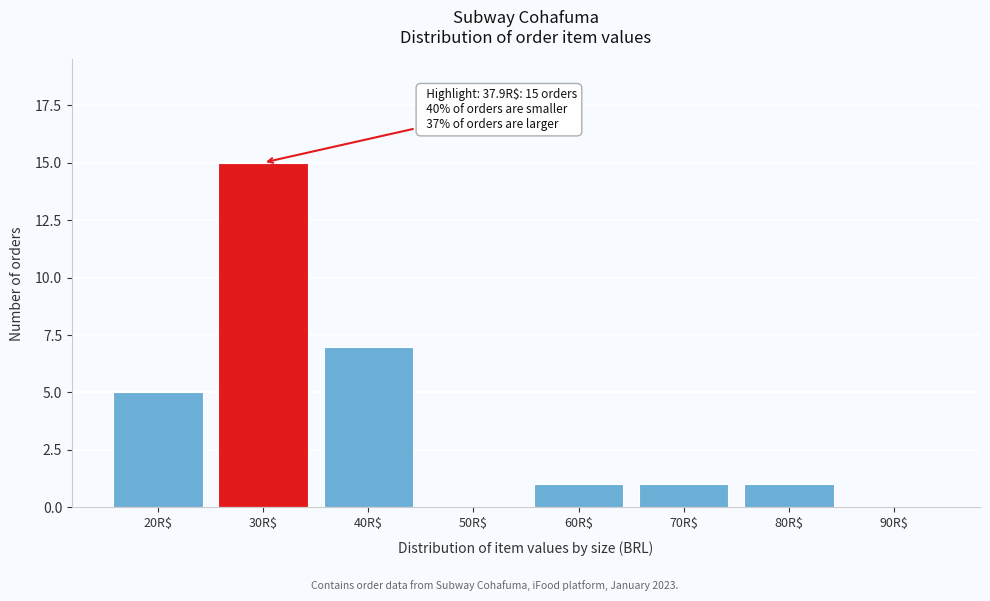

At which category does the chart reach its peak across all series?

30R$